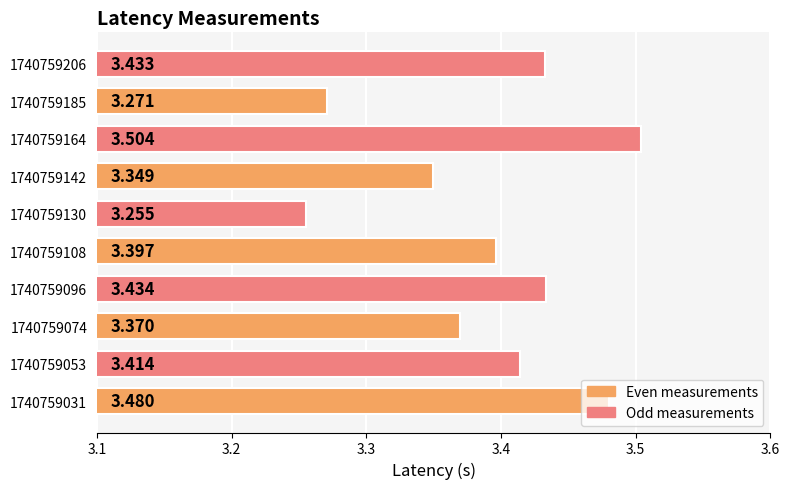

Rank the categories by value from highest to lowest.

1740759164, 1740759031, 1740759096, 1740759206, 1740759053, 1740759108, 1740759074, 1740759142, 1740759185, 1740759130